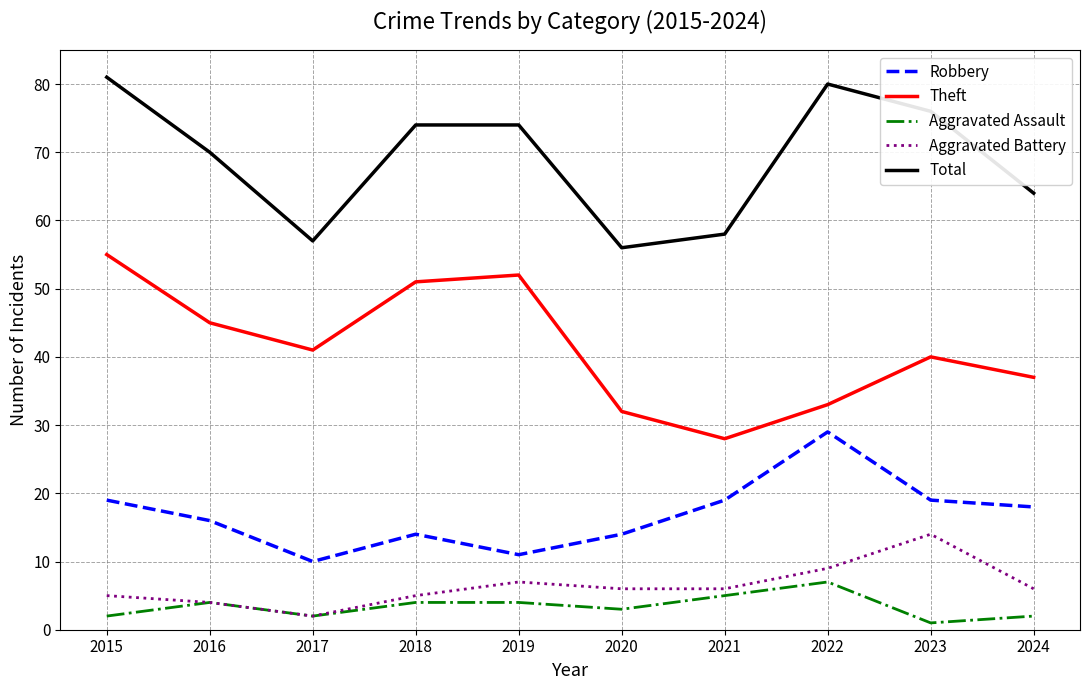

What is the difference between the maximum and second lowest values in the Aggravated Battery series?

10